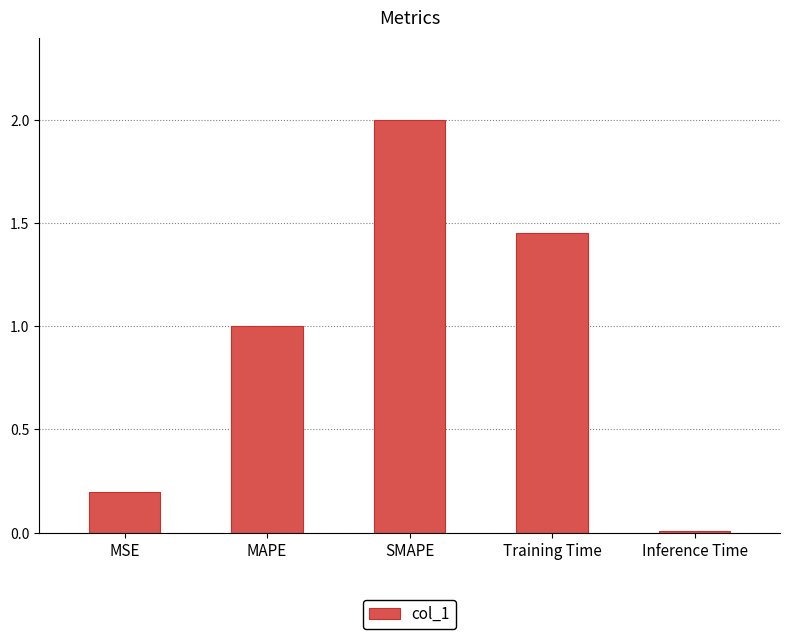

At which category does the chart reach its peak across all series?

SMAPE